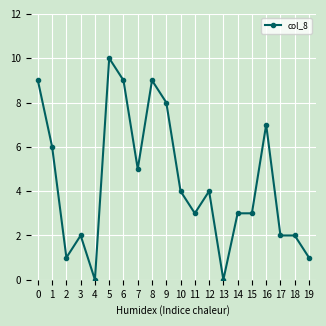

Which category has the highest value across all series?

5